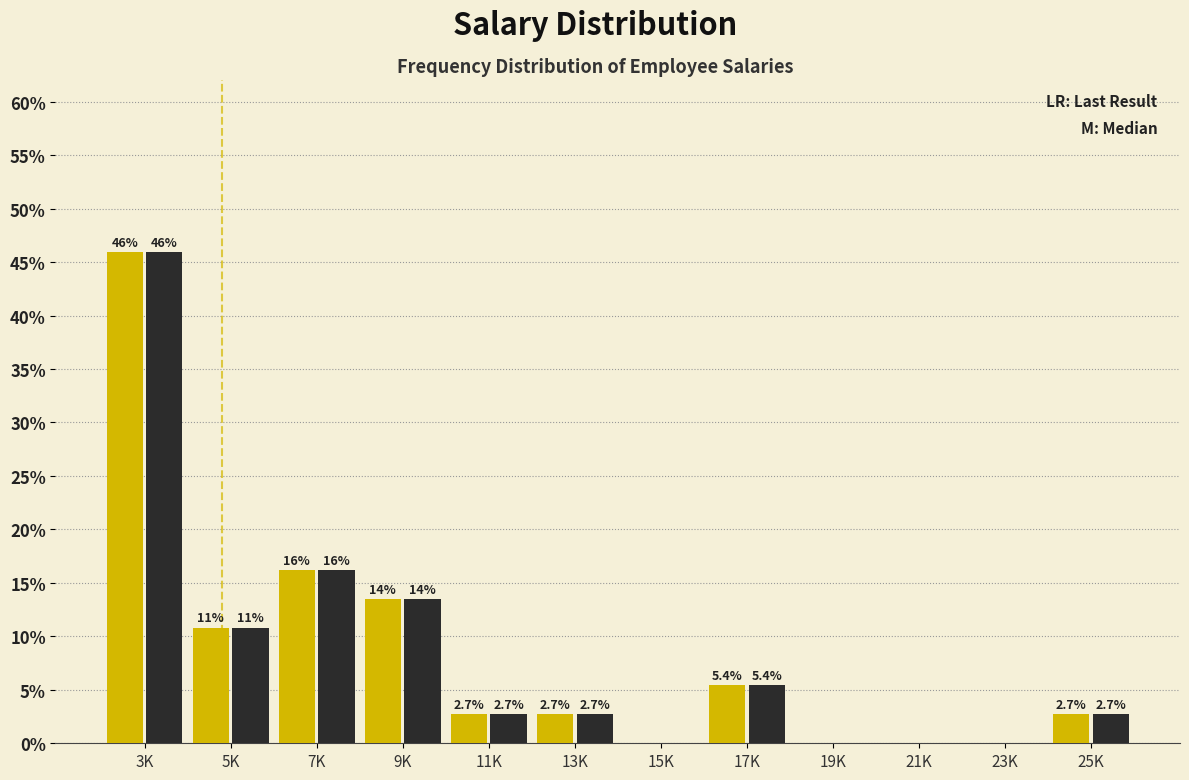

What is the maximum value shown in the chart?

45.9